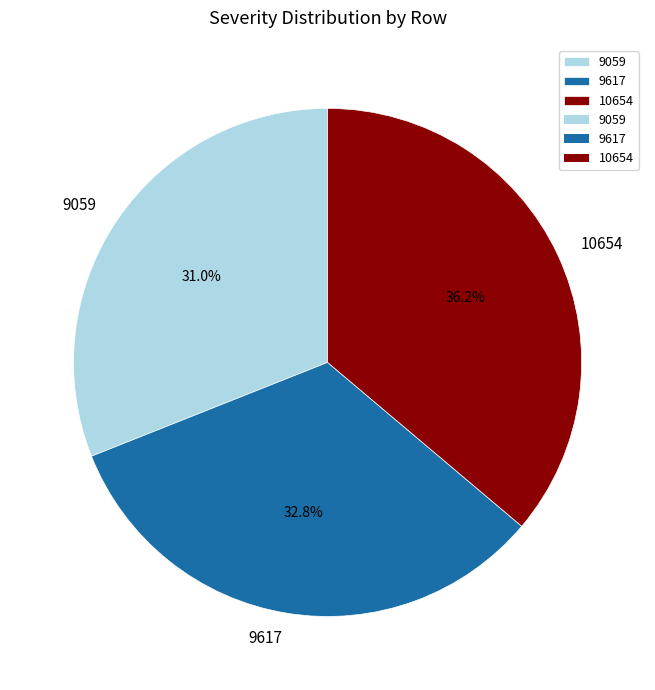

Which category has the biggest portion of the pie?

10654